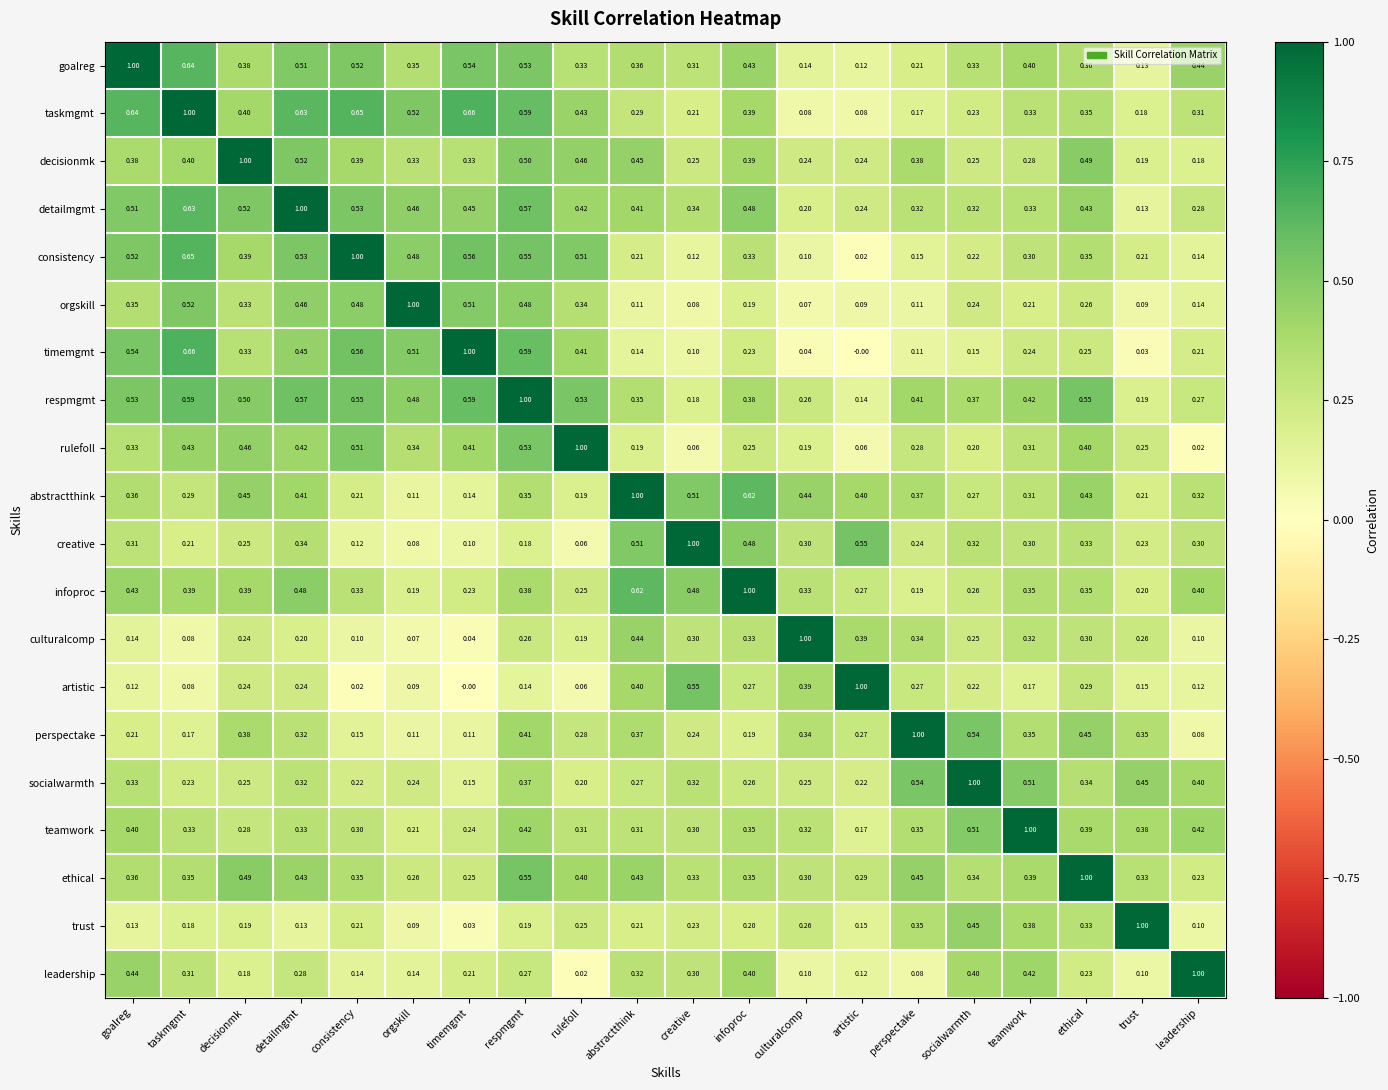

At which label does goalreg reach its minimum?

artistic